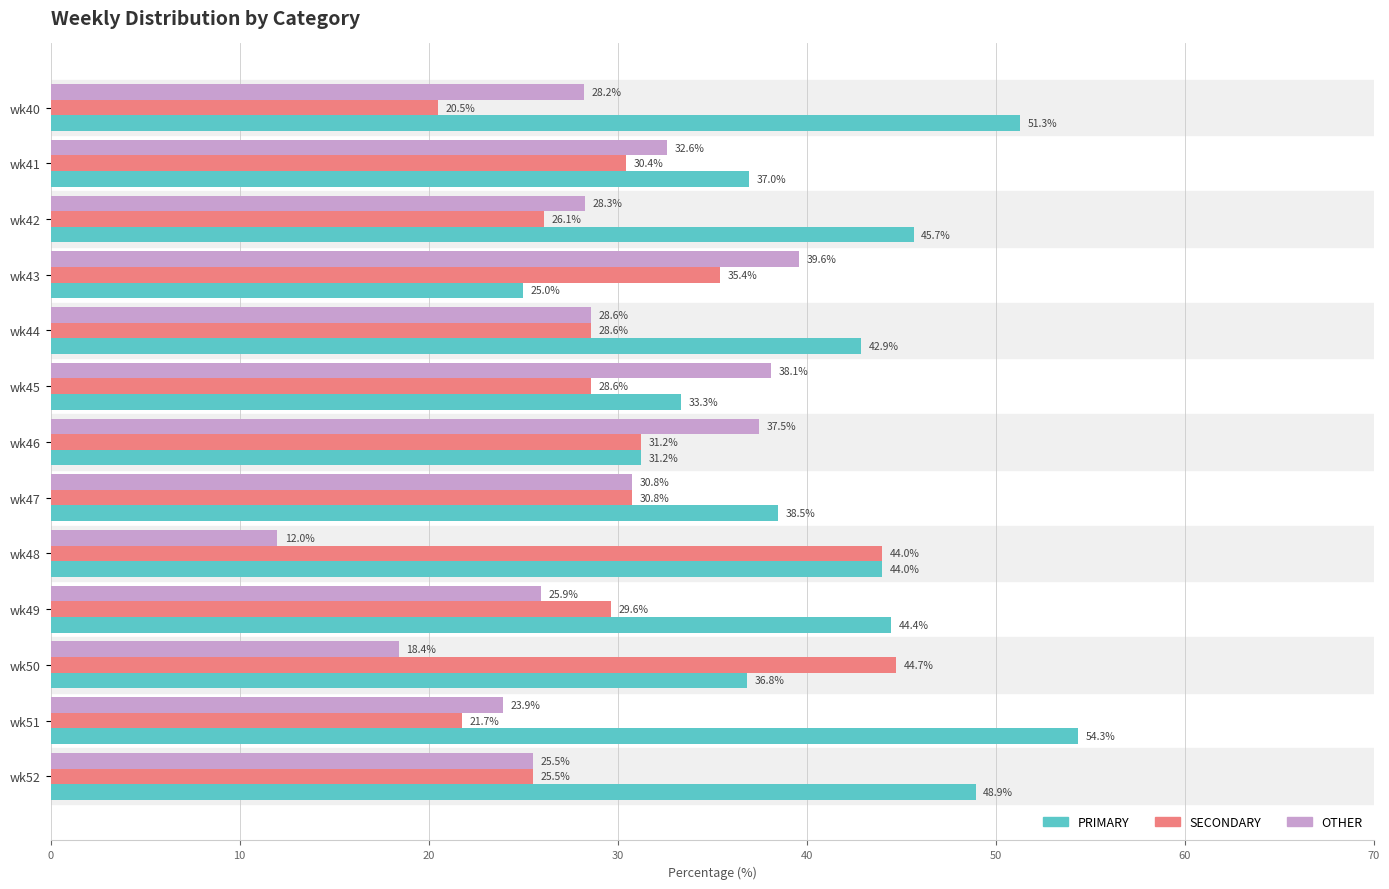

Which category has the highest value across all series?

wk51